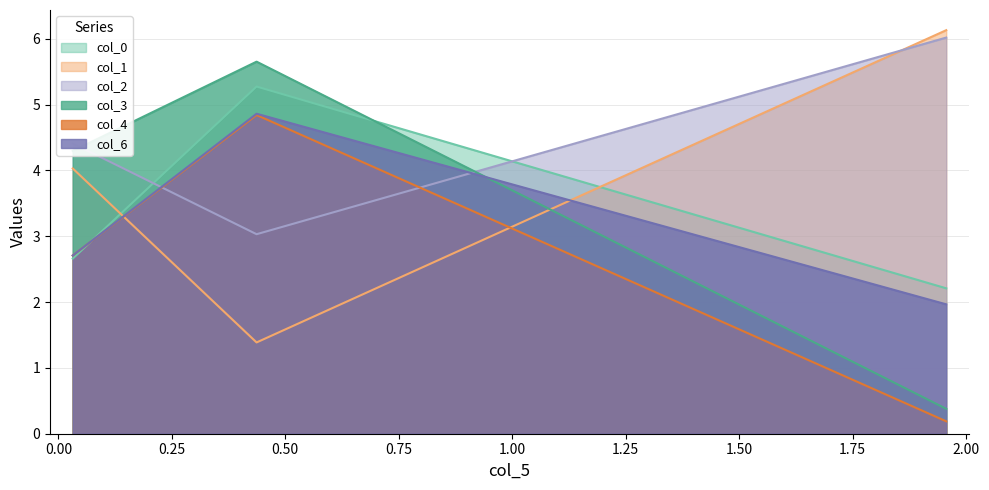

How many lines are shown in the chart?

6